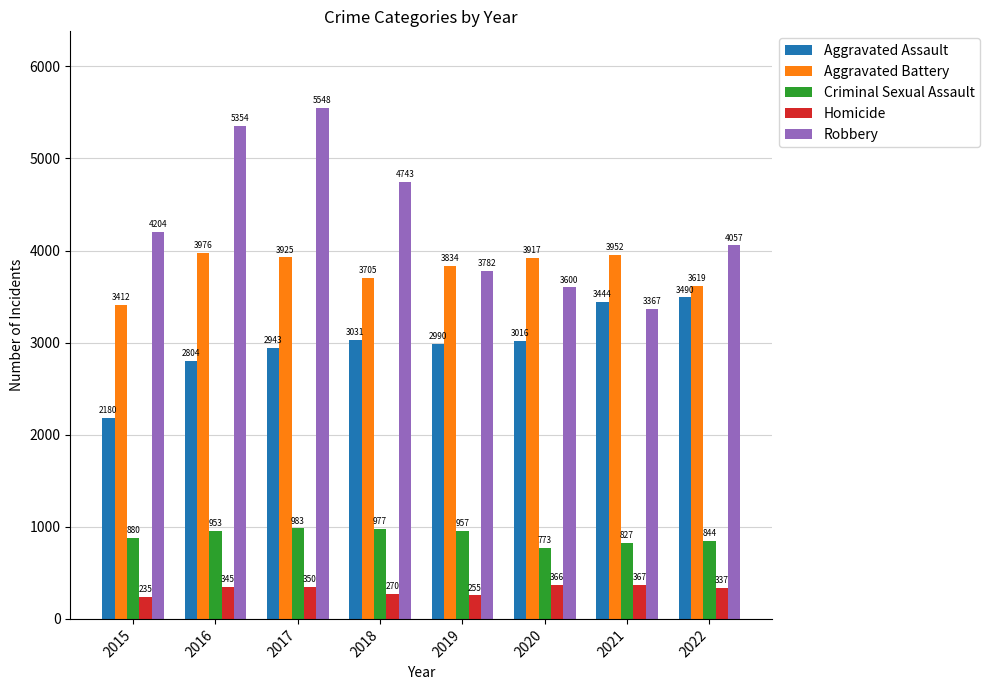

What is the value of the Aggravated Assault bar at the 8th from the left?

3490